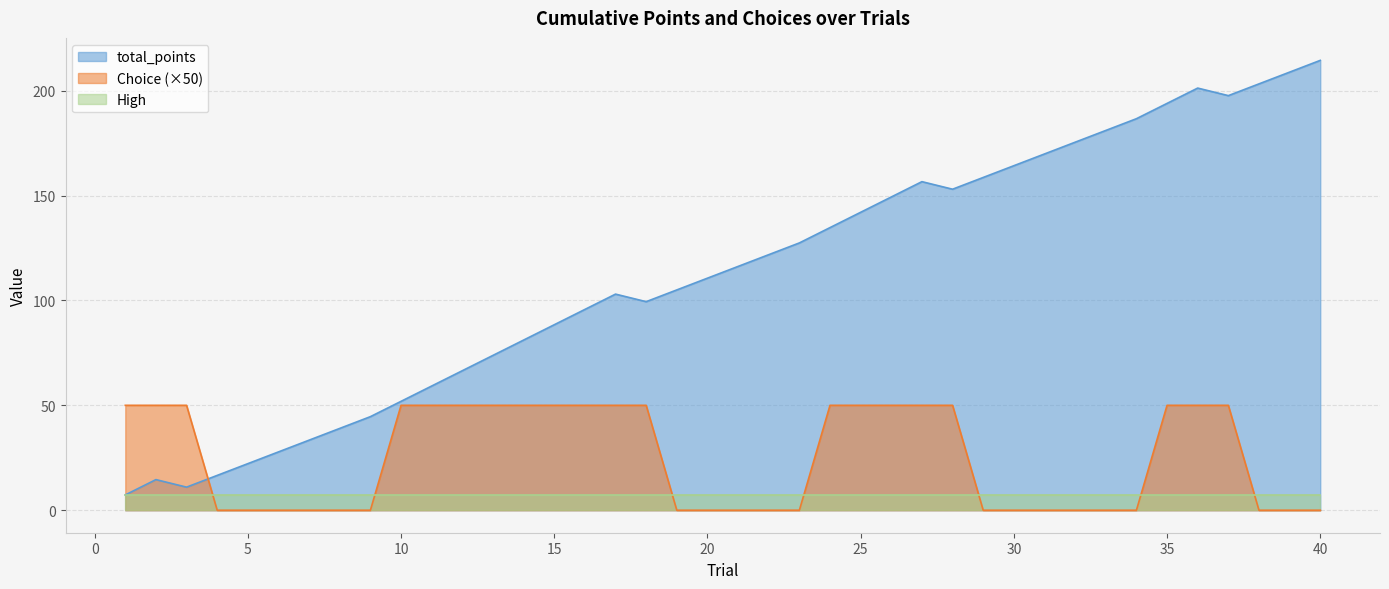

Which series has the largest range (max minus min)?

total_points